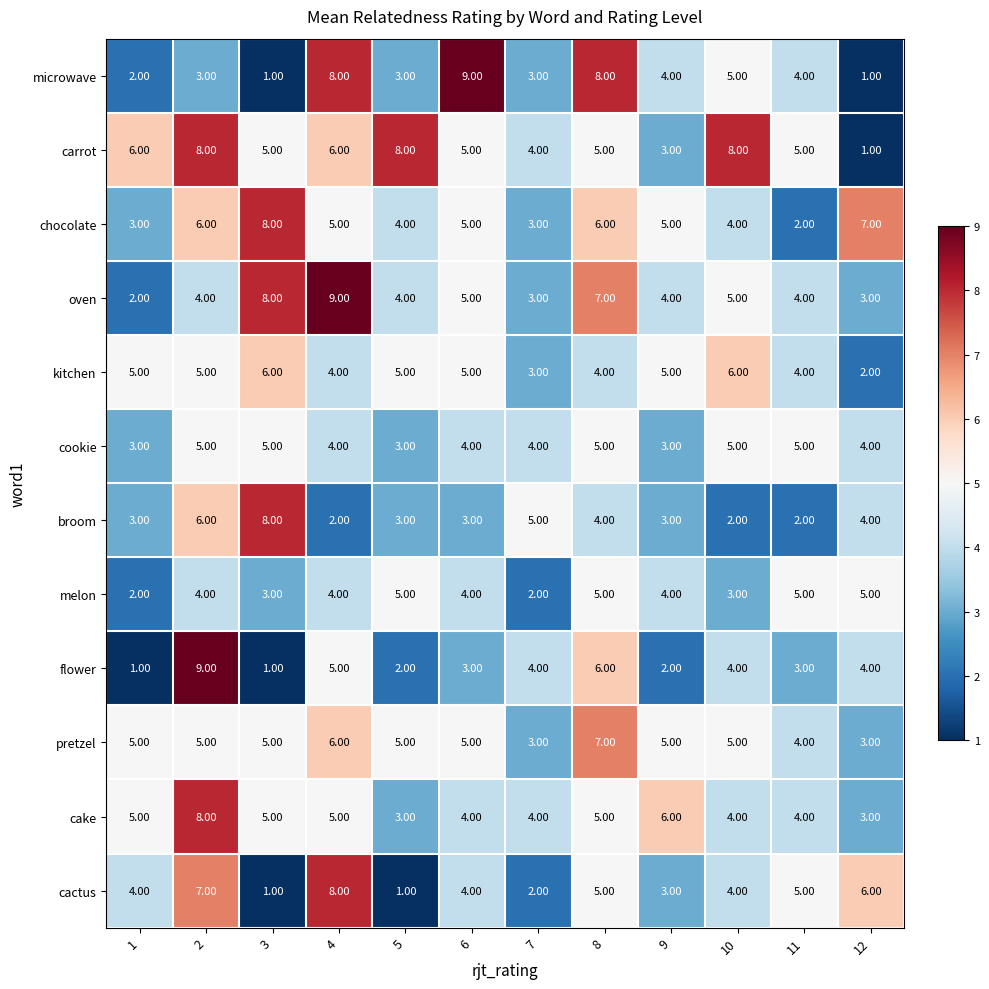

What is the total value across all series at 1?

41